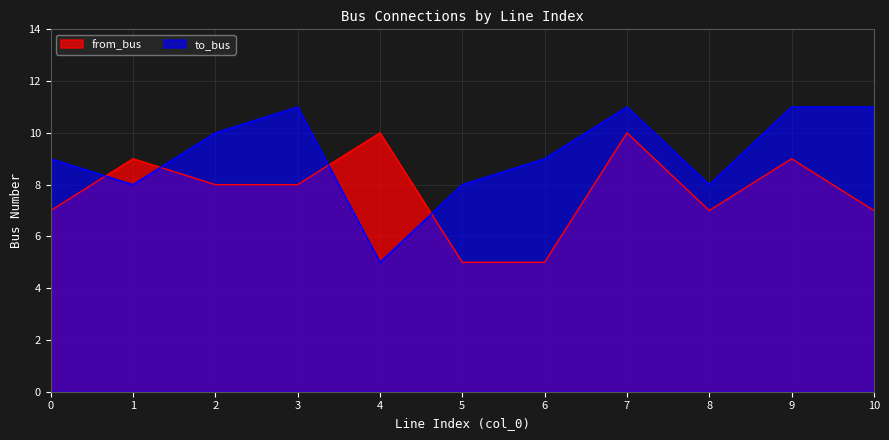

List the labels in order of from_bus value, smallest first.

5, 6, 0, 8, 10, 2, 3, 1, 9, 4, 7